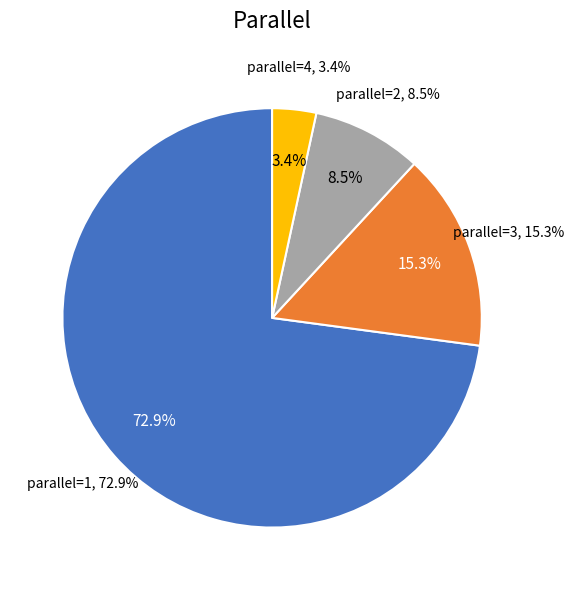

Count the number of slices in the pie.

4